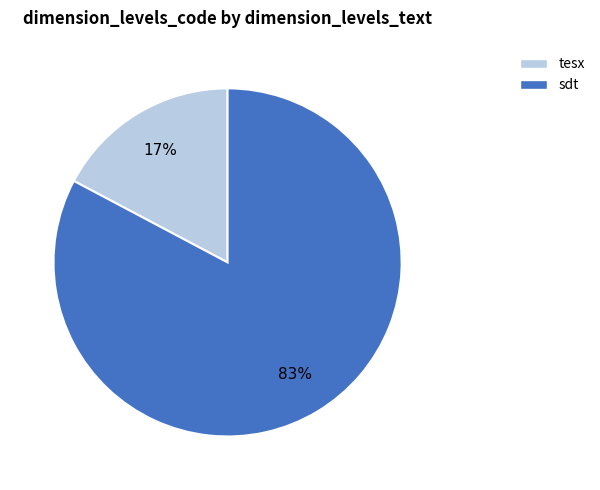

Is there any slice that represents more than half of the pie?

Yes